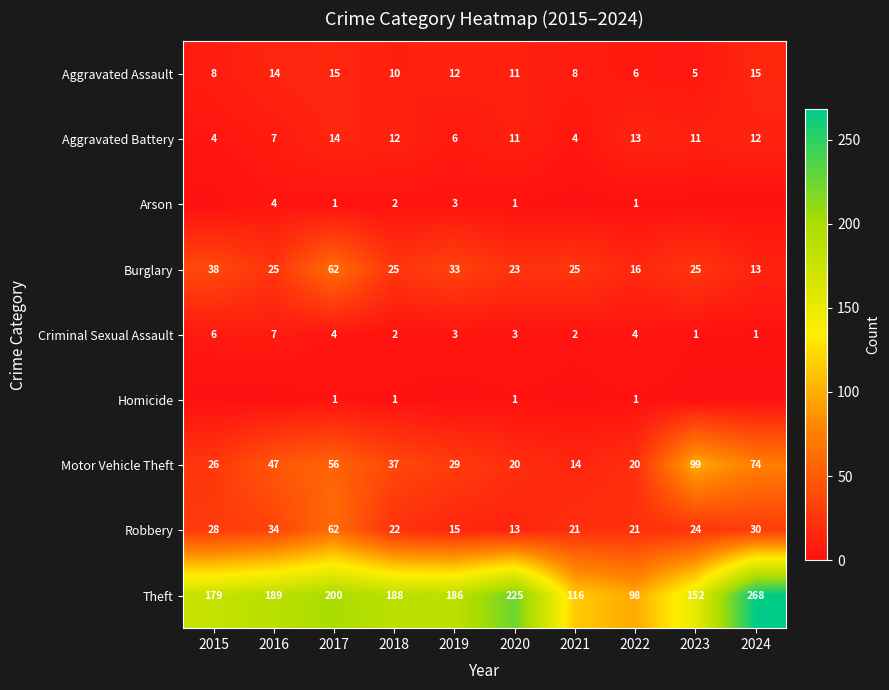

What is the average value of the Robbery series?

27